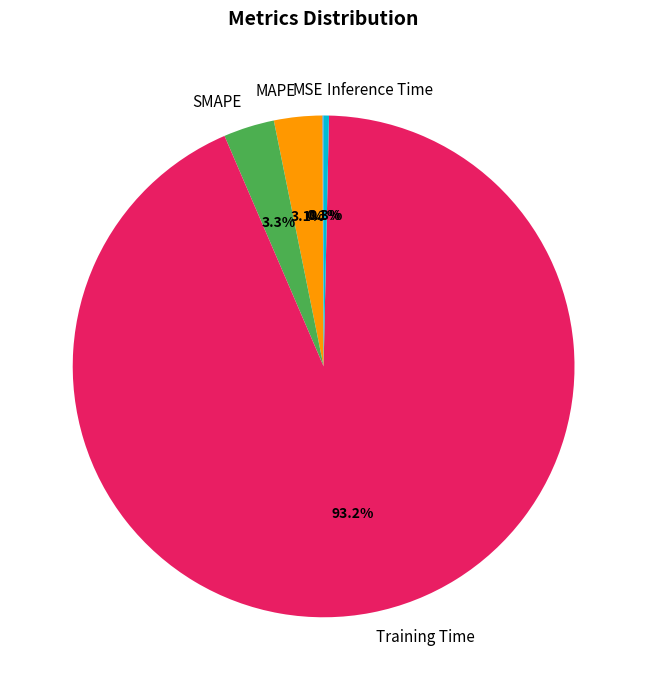

Which category has the biggest portion of the pie?

Training Time